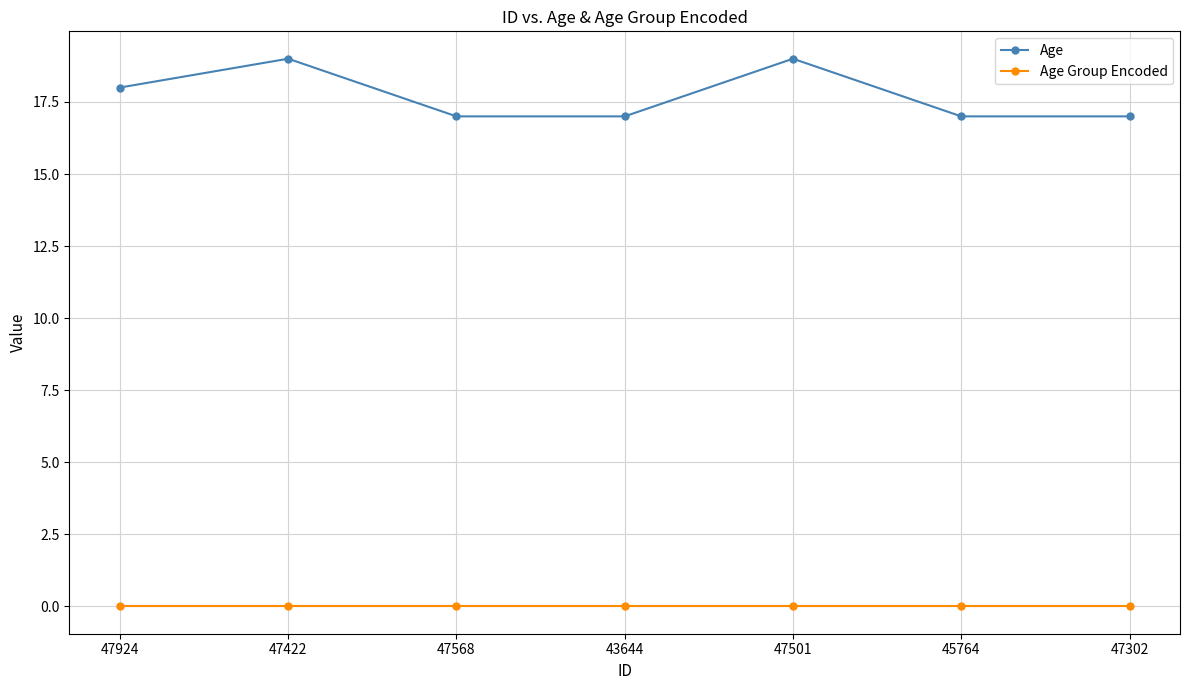

What are all the series names shown in the legend?

Age, Age Group Encoded